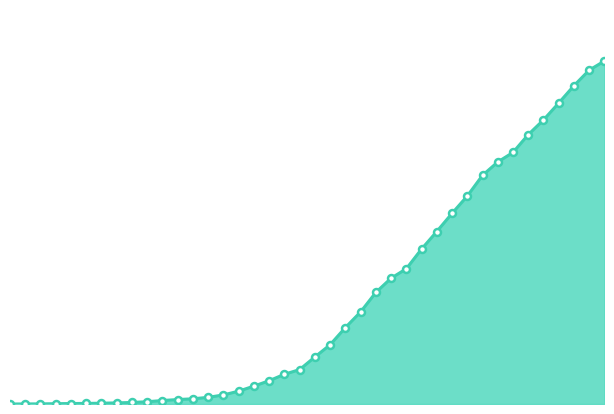

Is this an area chart (filled region under the line)?

Yes